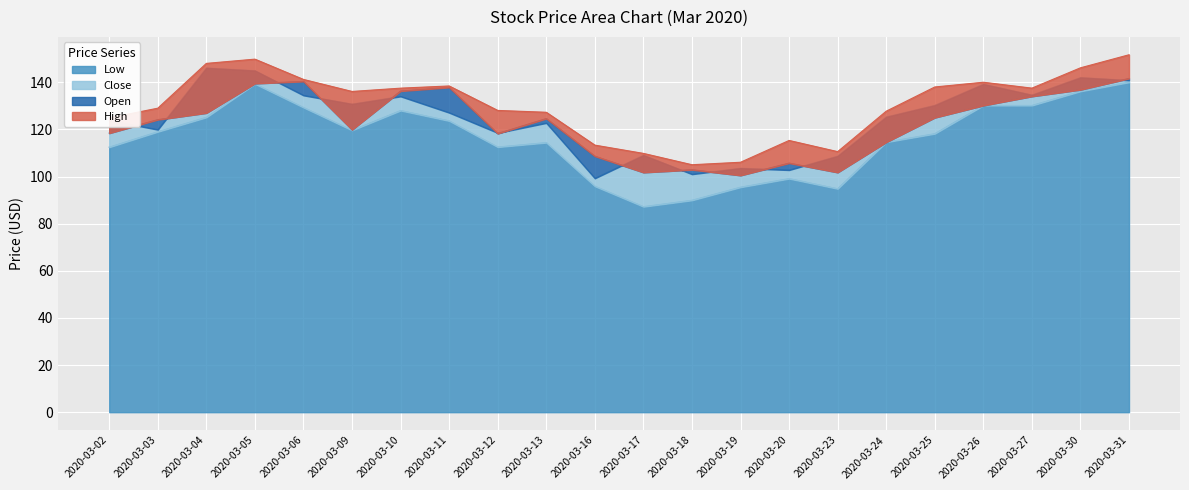

Is the value of Low at 2020-03-05 greater than the value of High at 2020-03-09?

Yes